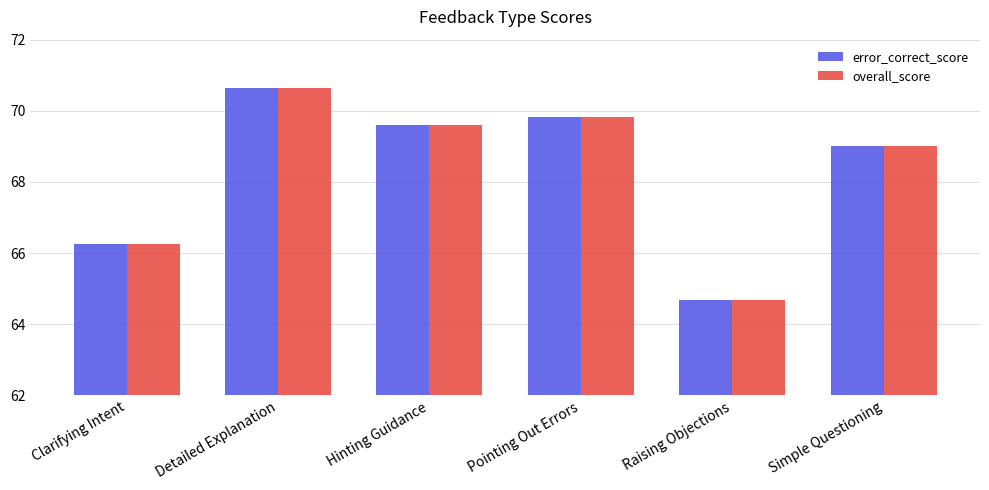

How many bars are there in each group?

2